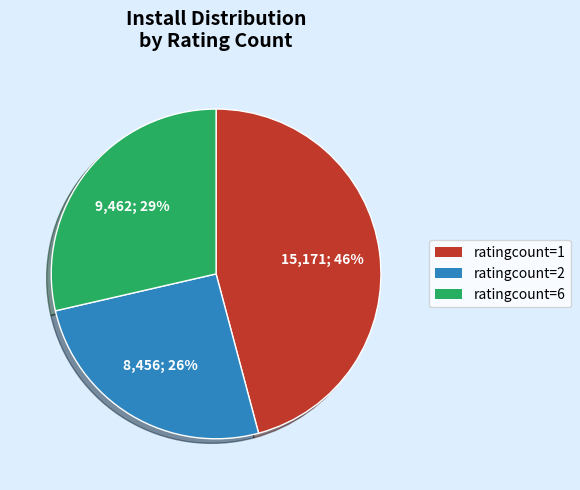

Combined, do ratingcount=6 and ratingcount=1 account for over 50%?

Yes